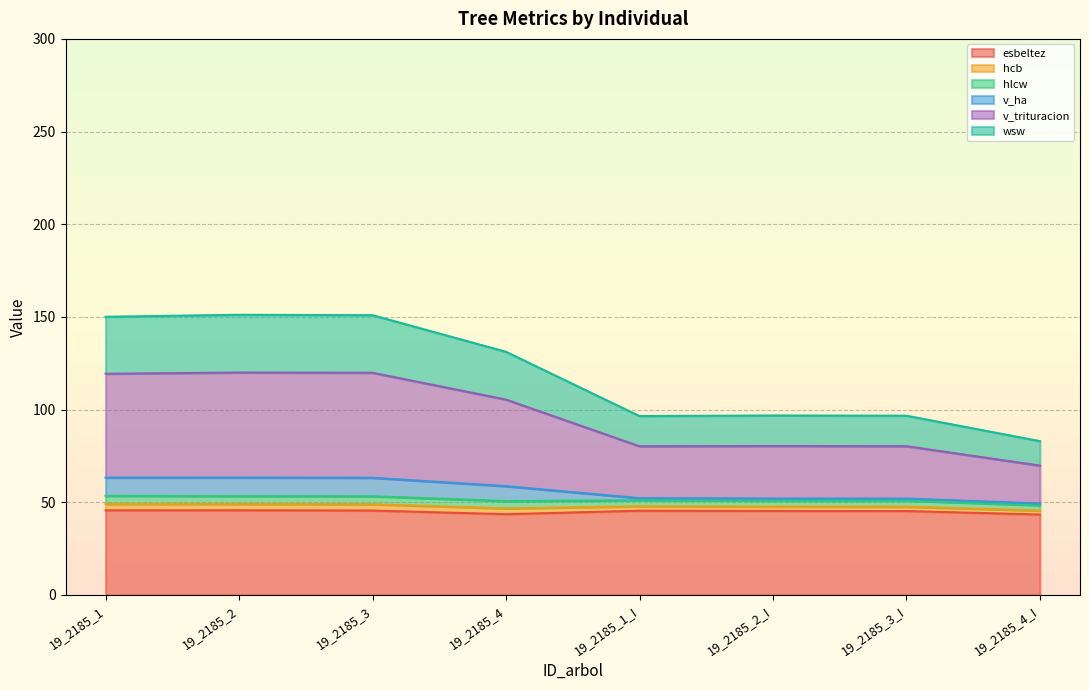

Which has a higher value, 19_2185_3 or 19_2185_2_I?

19_2185_3